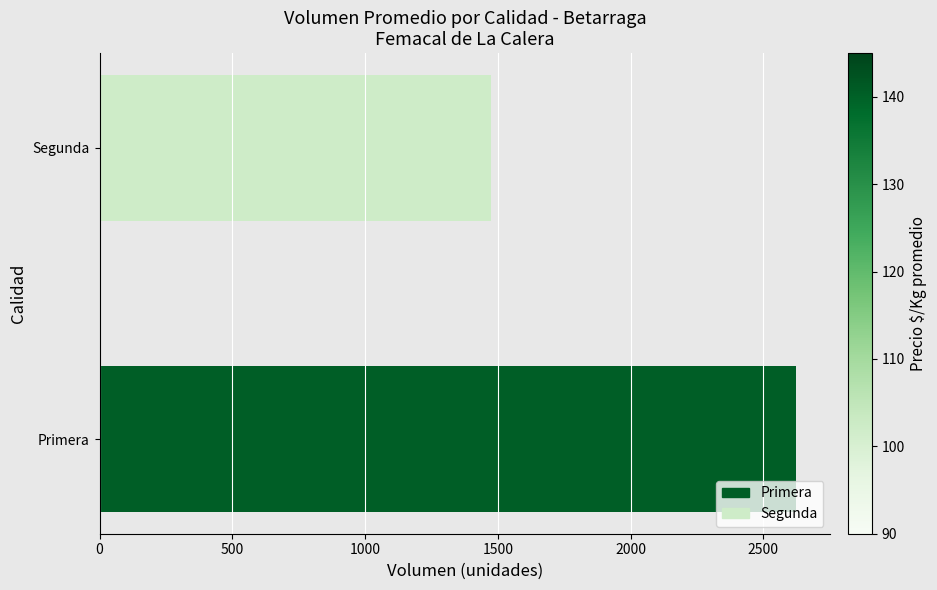

Reading bottom to top, extract all data points from this chart.

Primera=2621.4	Segunda=1475.5